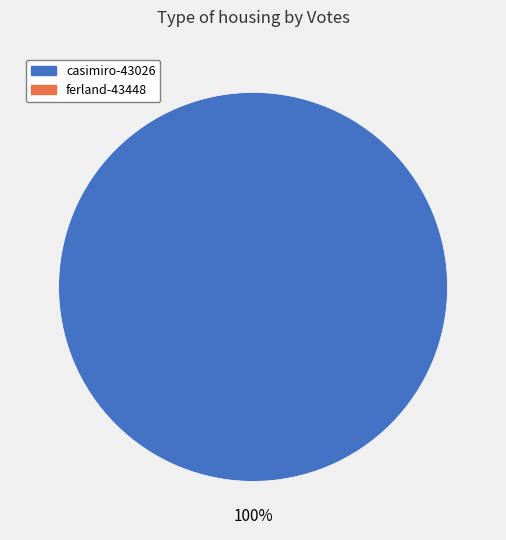

Is there a majority slice in this chart?

Yes